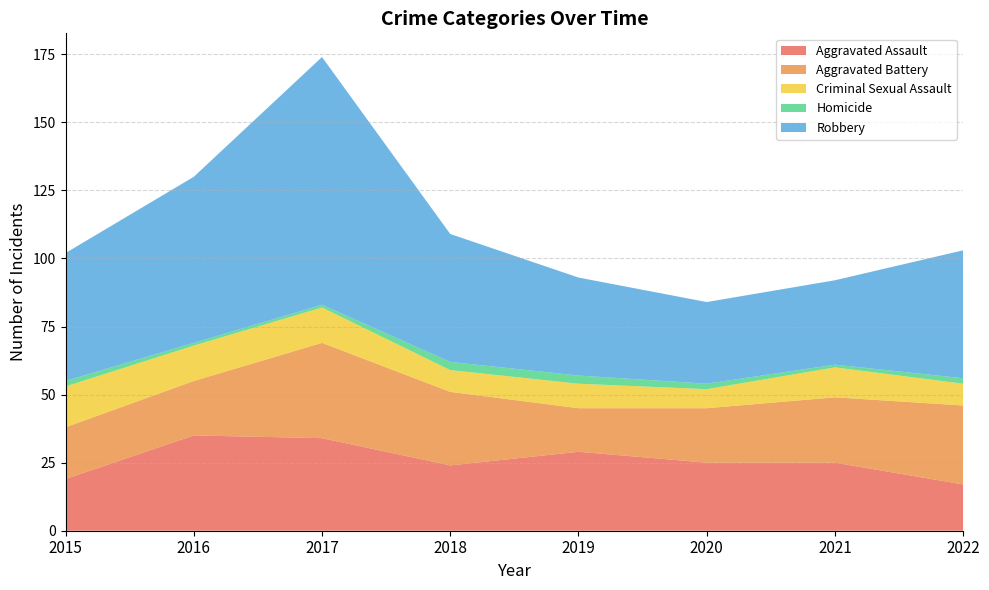

Reading right to left, transcribe all the data shown in this chart.

Aggravated Assault: 17	25	25	29	24	34	35	19
Aggravated Battery: 29	24	20	16	27	35	20	19
Criminal Sexual Assault: 8	11	7	9	8	13	13	15
Homicide: 2	1	2	3	3	1	1	2
Robbery: 47	31	30	36	47	91	61	47